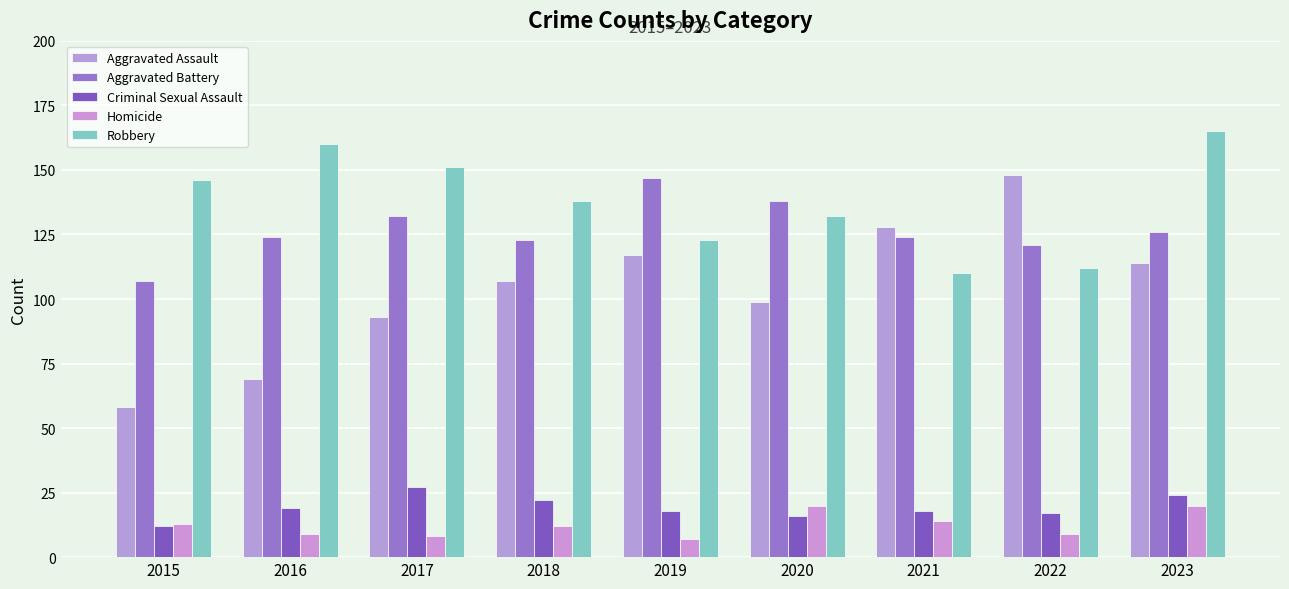

How many groups of bars are there?

9